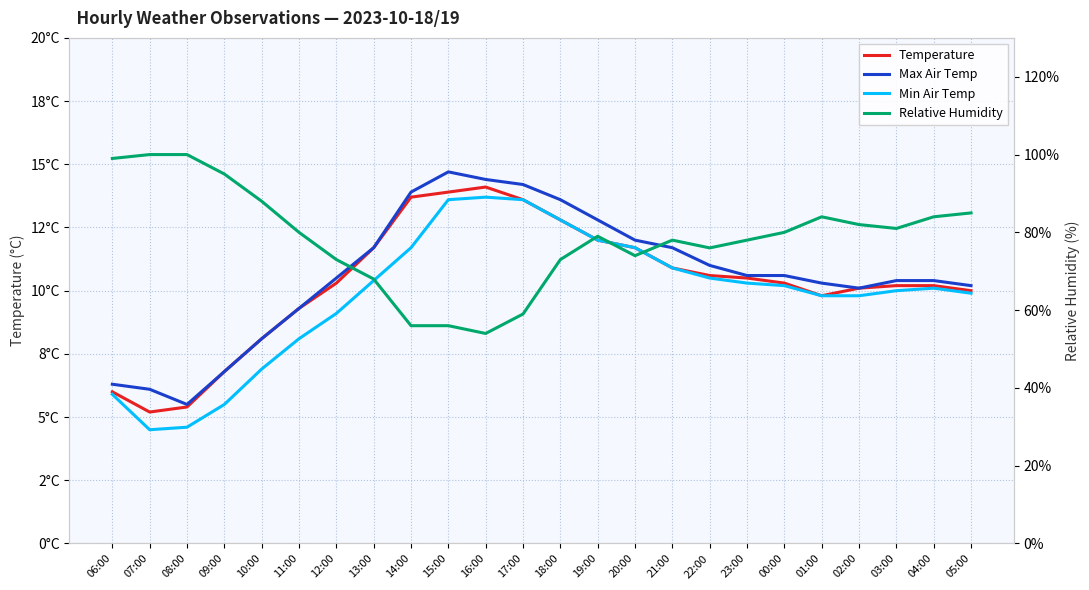

The value of Temperature at 00:00 is 10.3. True or false?

True